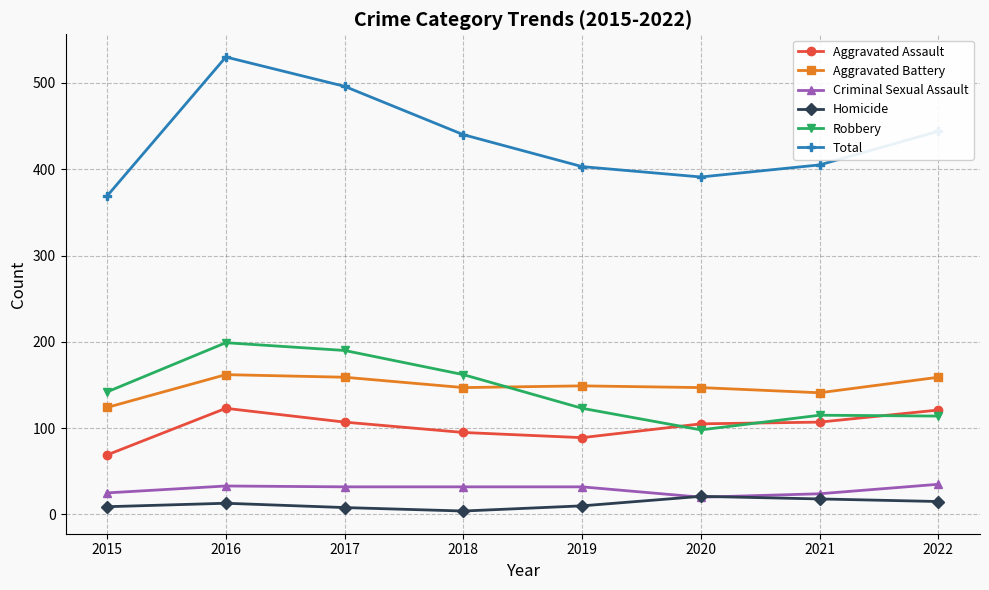

Is the value of Criminal Sexual Assault at 2022 greater than the value of Total at 2020?

No